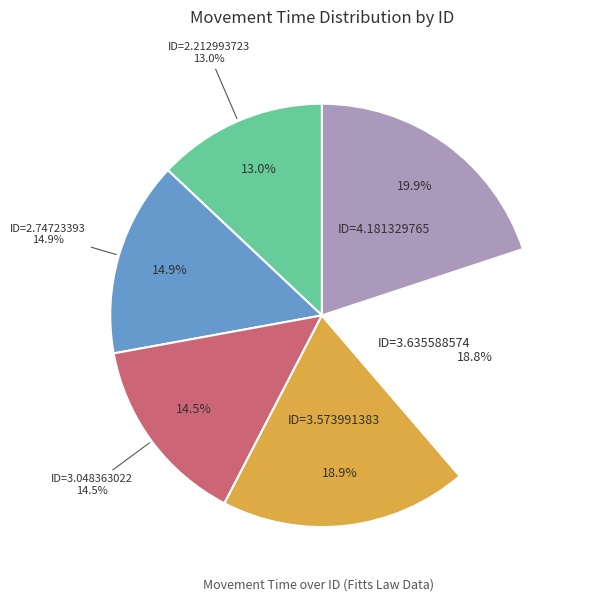

Count the number of slices in the pie.

6